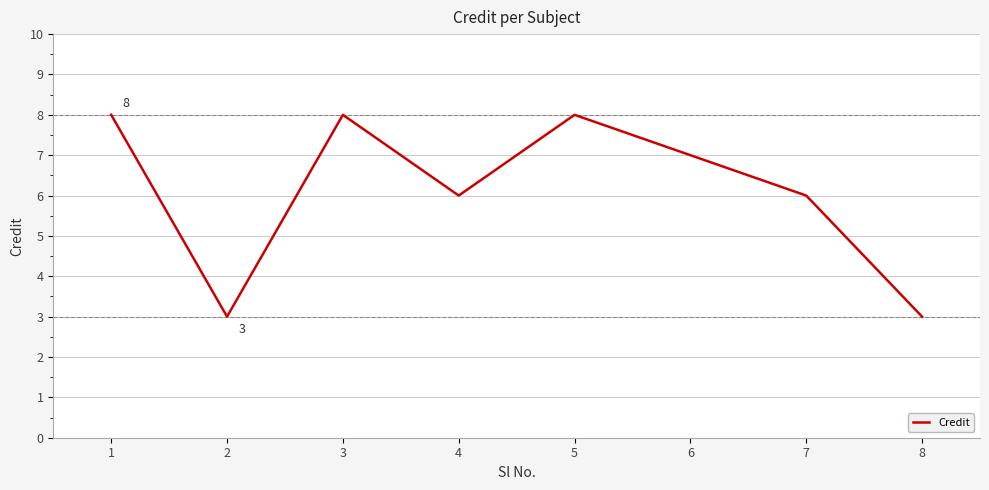

Which has a higher value, 6 or 8?

6